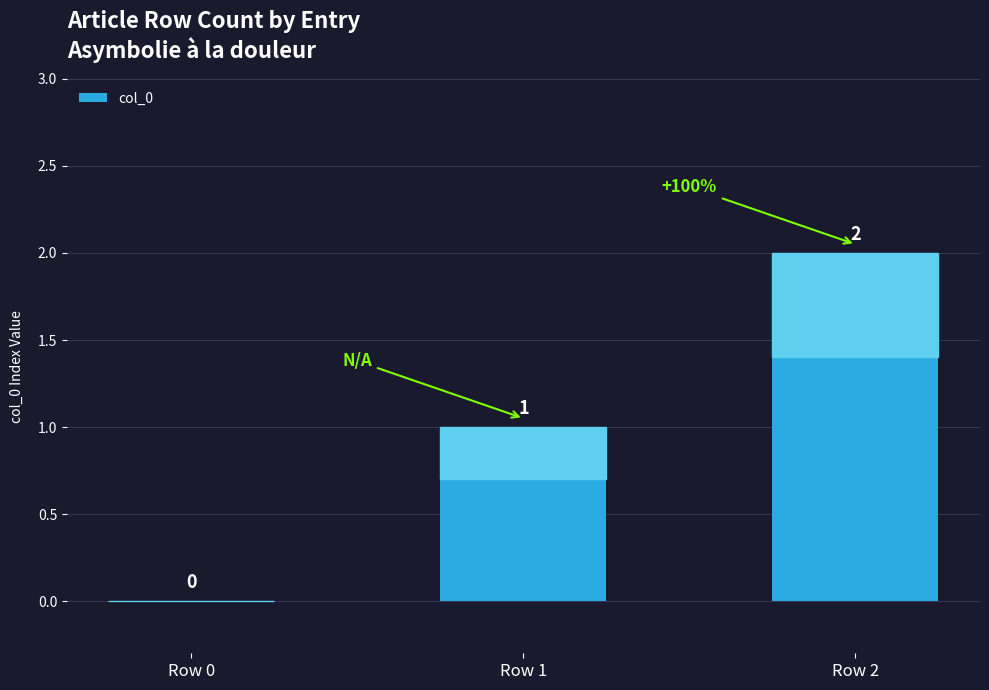

What is the average value?

1